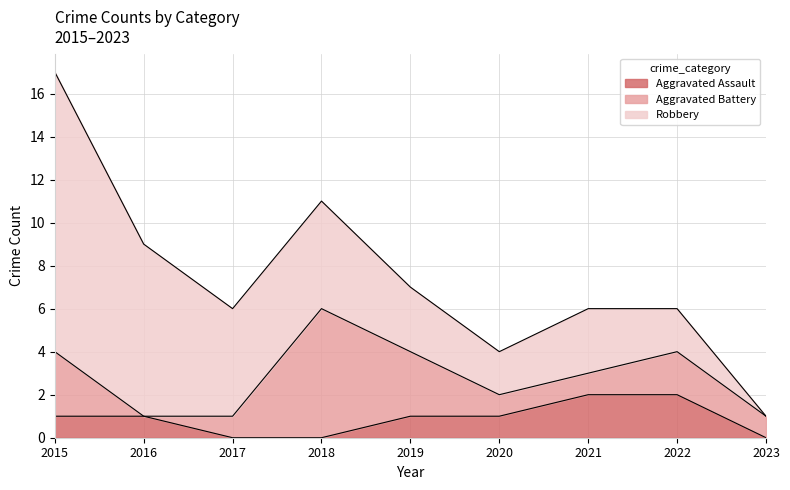

True or false: Aggravated Assault and Aggravated Battery cross at least once.

True